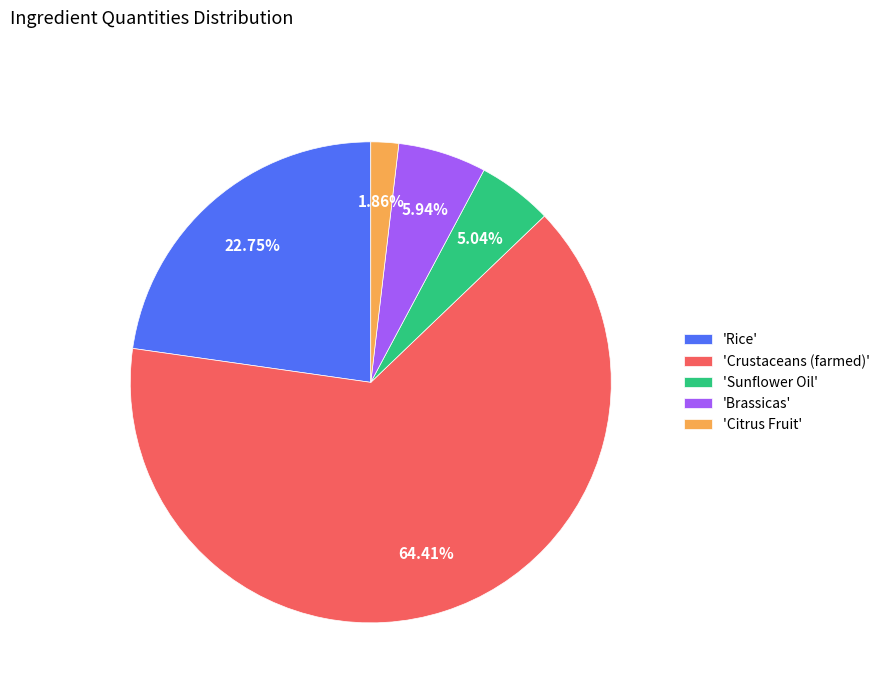

Which slice represents more than half of the pie?

'Crustaceans (farmed)'